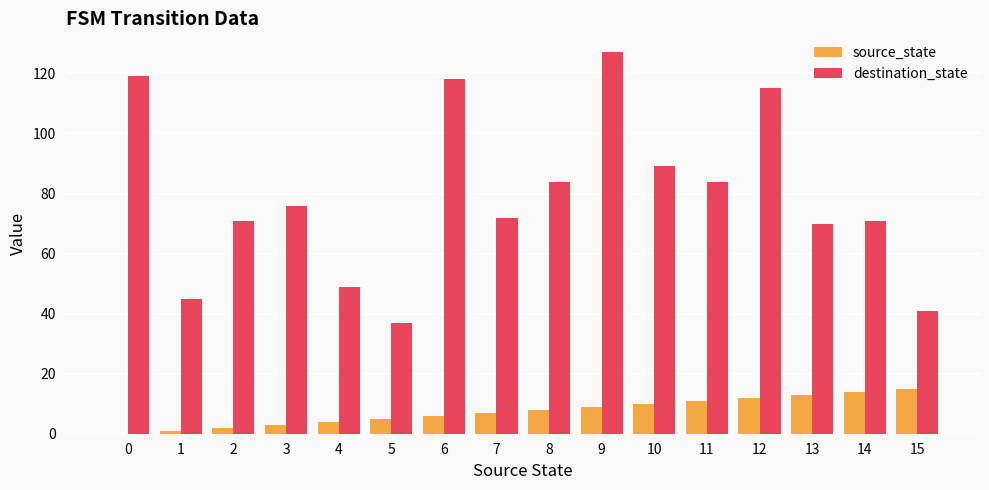

How many data points does each series have?

16